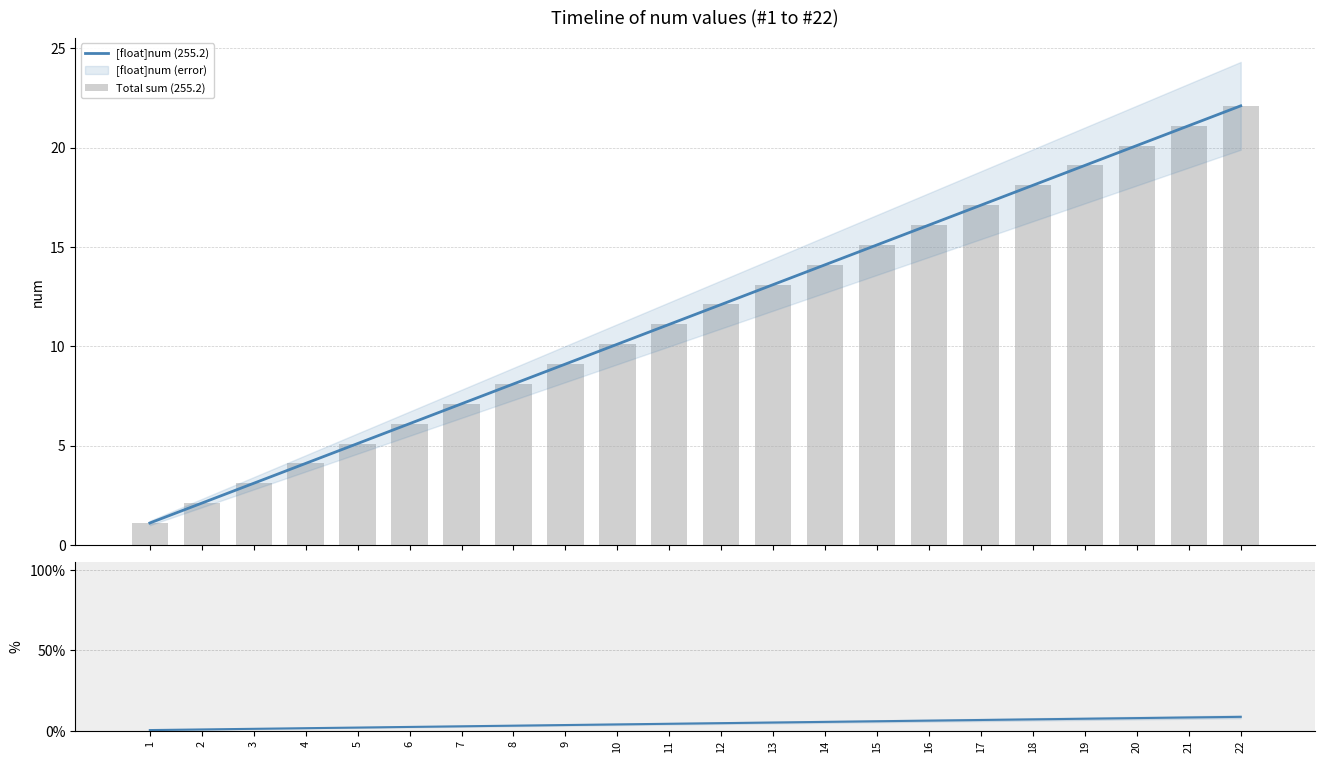

Rank the categories by [float]num % value from lowest to highest.

1, 2, 3, 4, 5, 6, 7, 8, 9, 10, 11, 12, 13, 14, 15, 16, 17, 18, 19, 20, 21, 22